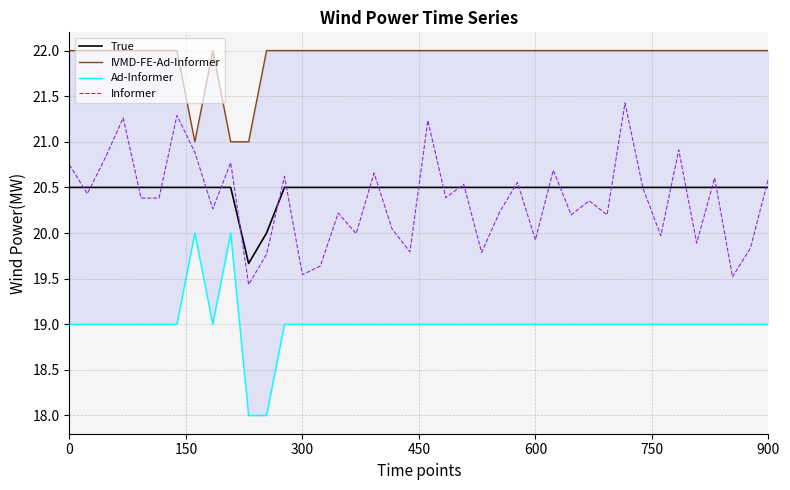

What is the lowest value of the Informer series?

19.4